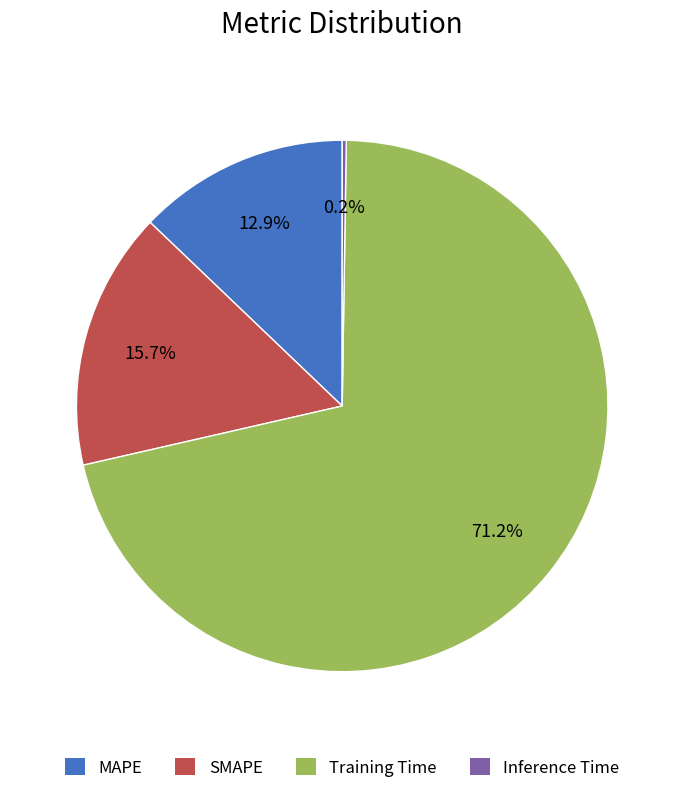

What is the largest slice in the pie chart?

Training Time